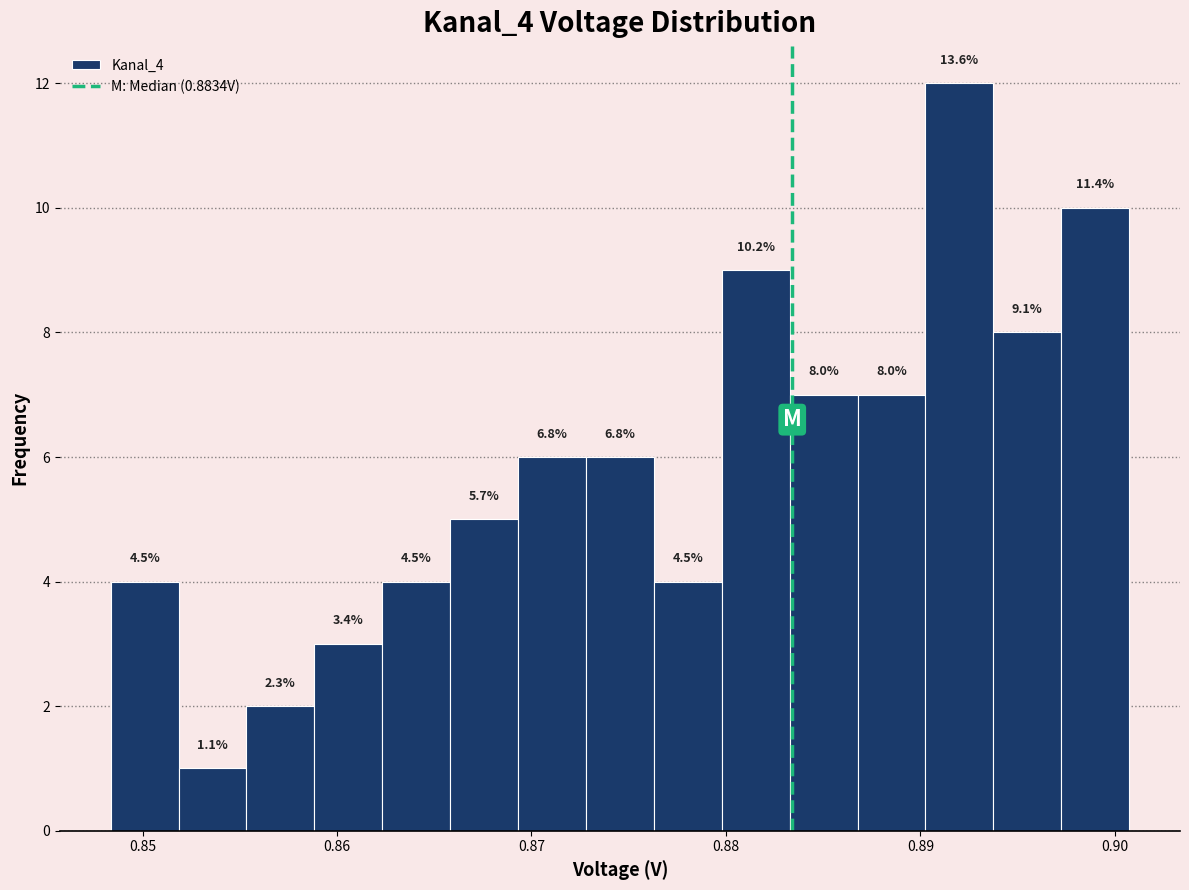

Around what value on the x-axis is the tallest bar? Give the approximate position of its centre, as read against the axis.

0.892